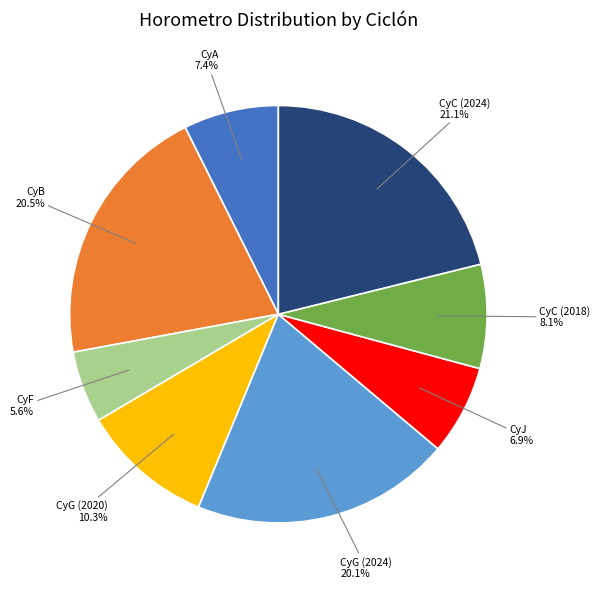

Does any single category account for the majority?

No